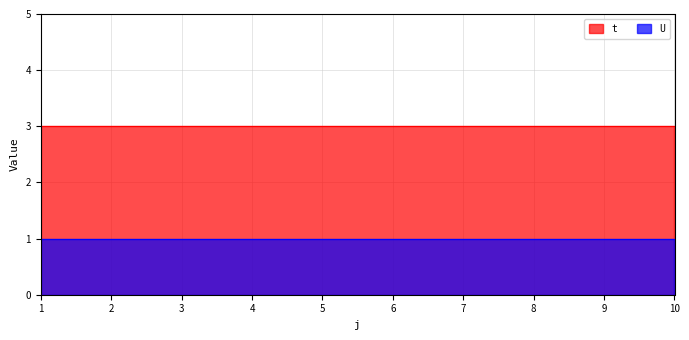

List the series in order of their peak value, lowest first.

U, t